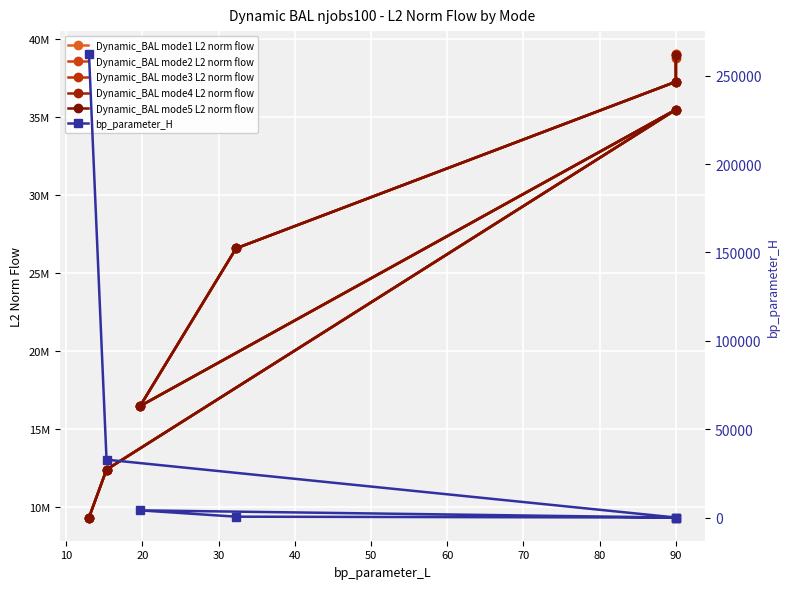

True or false: Dynamic_BAL mode2 L2 norm flow and Dynamic_BAL mode5 L2 norm flow cross at least once.

False